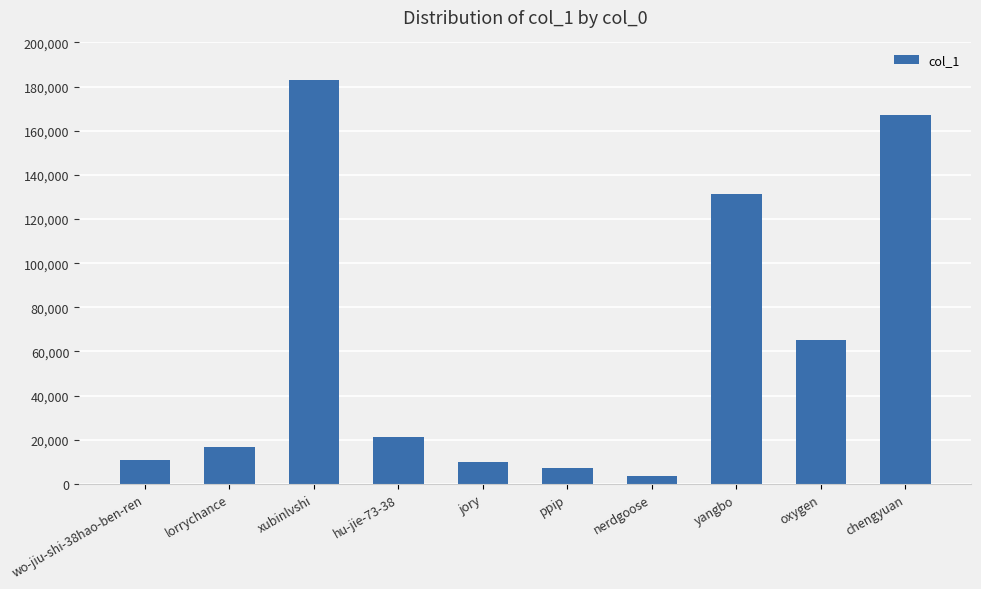

What position from the left is jory?

5